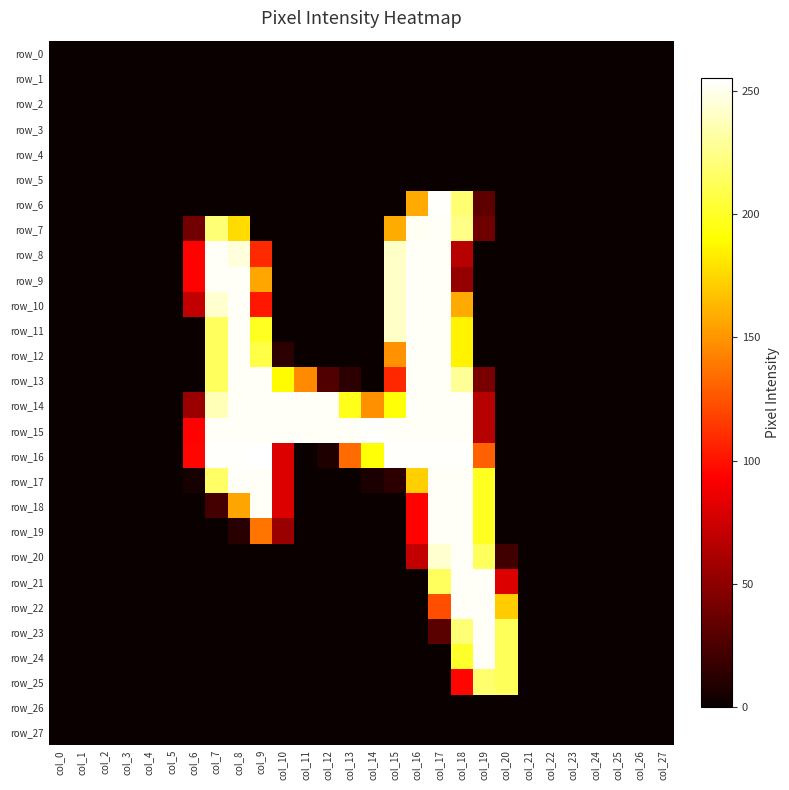

True or false: row_23 has a value of 0 at col_0.

True